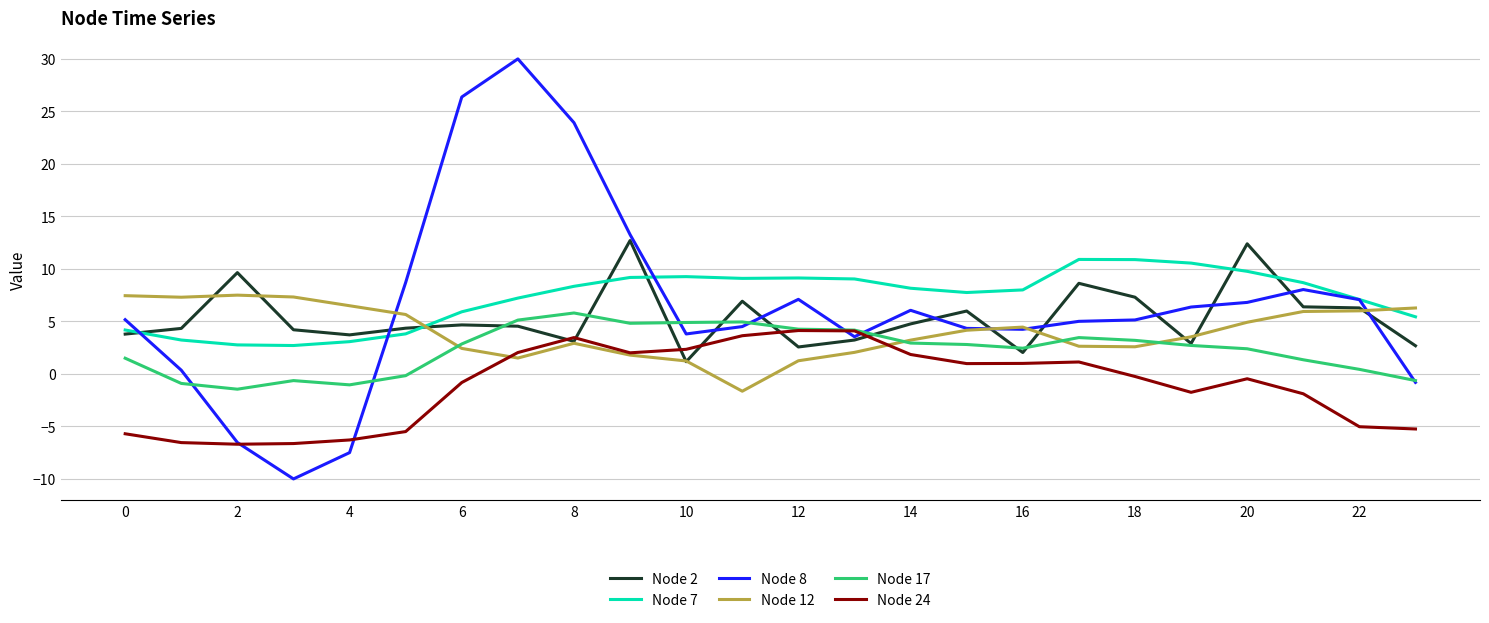

What are all the series names shown in the legend?

Node 2, Node 7, Node 8, Node 12, Node 17, Node 24